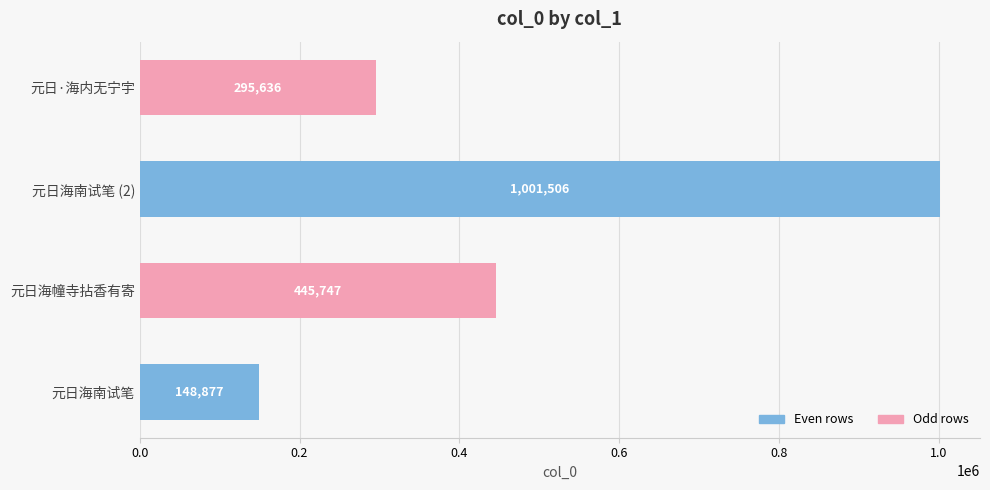

List the labels in order of value, smallest first.

元日海南试笔, 元日·海内无宁宇, 元日海幢寺拈香有寄, 元日海南试笔 (2)